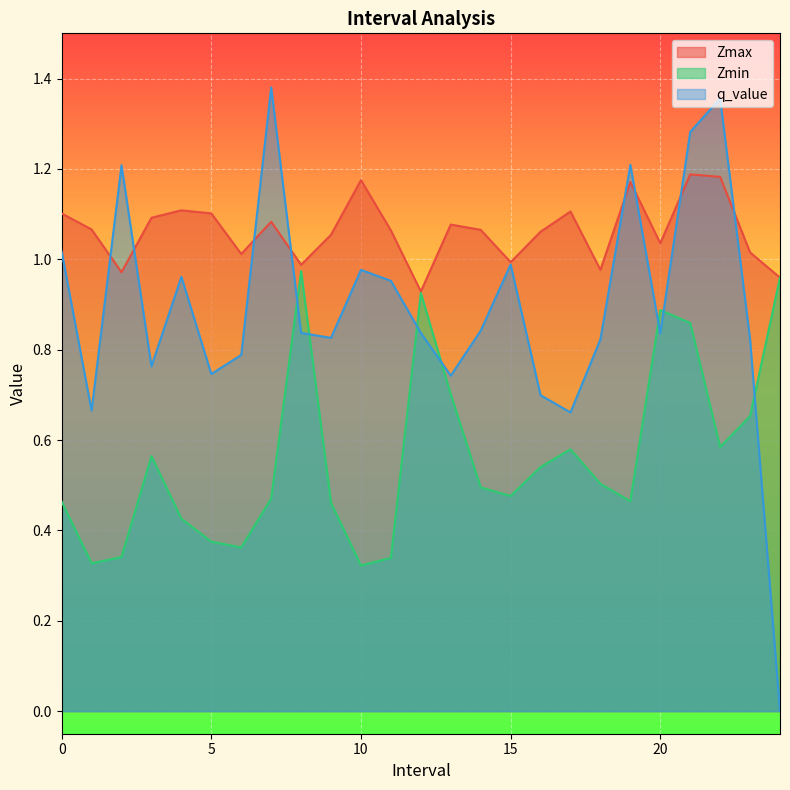

How many distinct data groups are displayed?

3